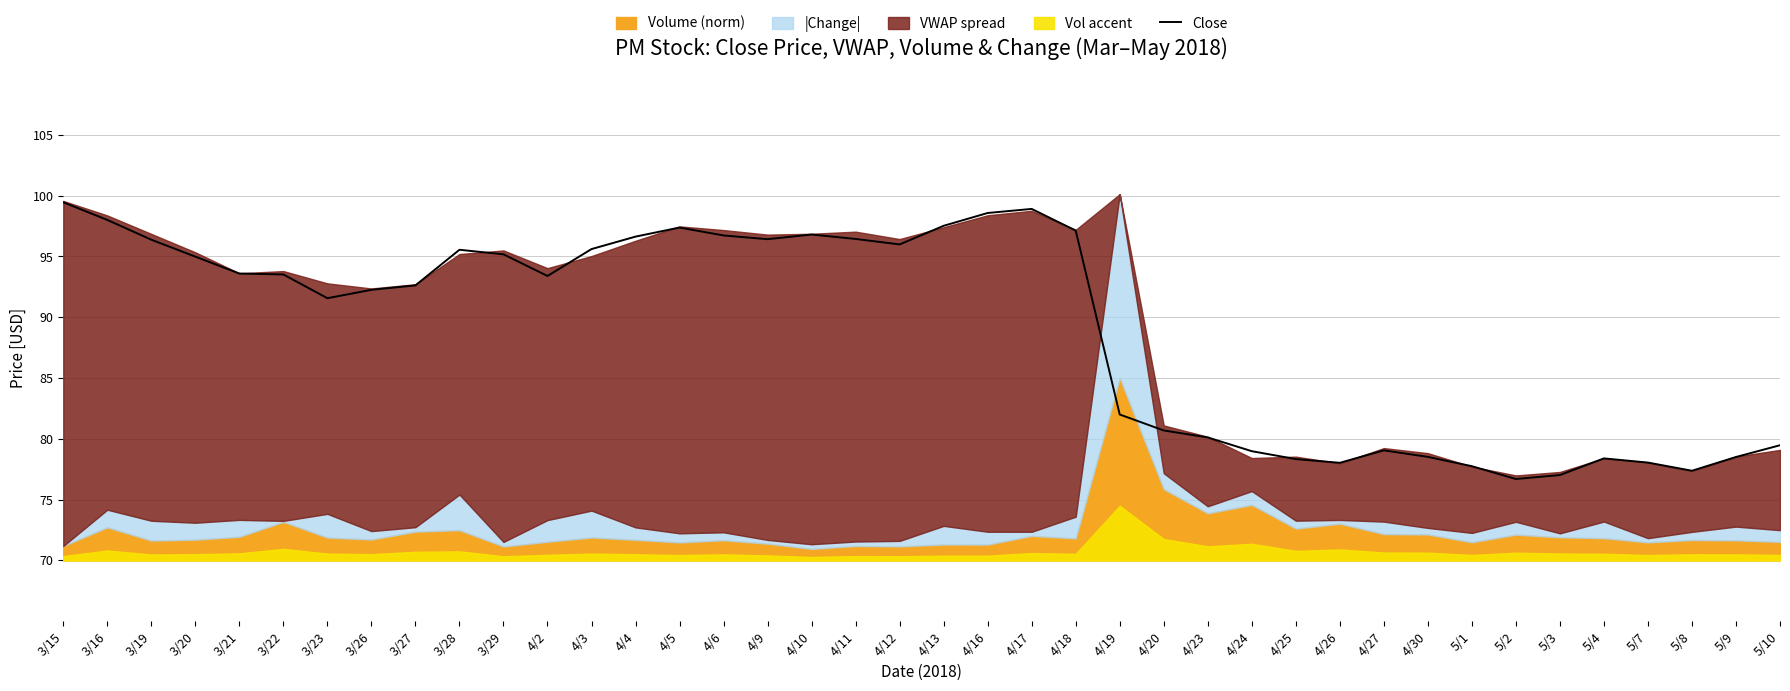

Approximately how many times larger is the value at 3/27 compared to 4/26?

1.2